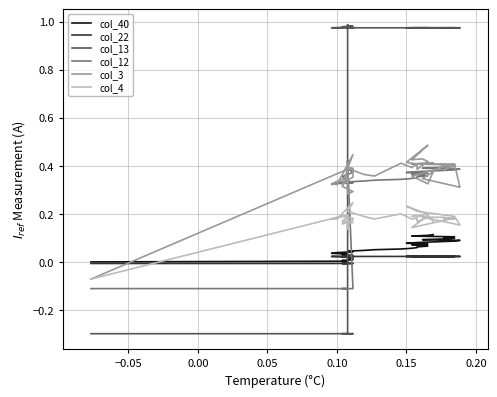

What is the sum of all col_12 values?

12.1